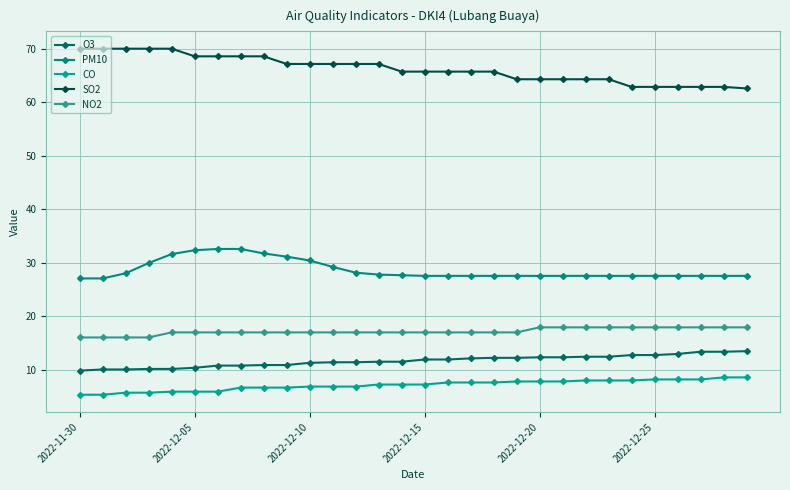

True or false: SO2 and O3 intersect in this chart.

False